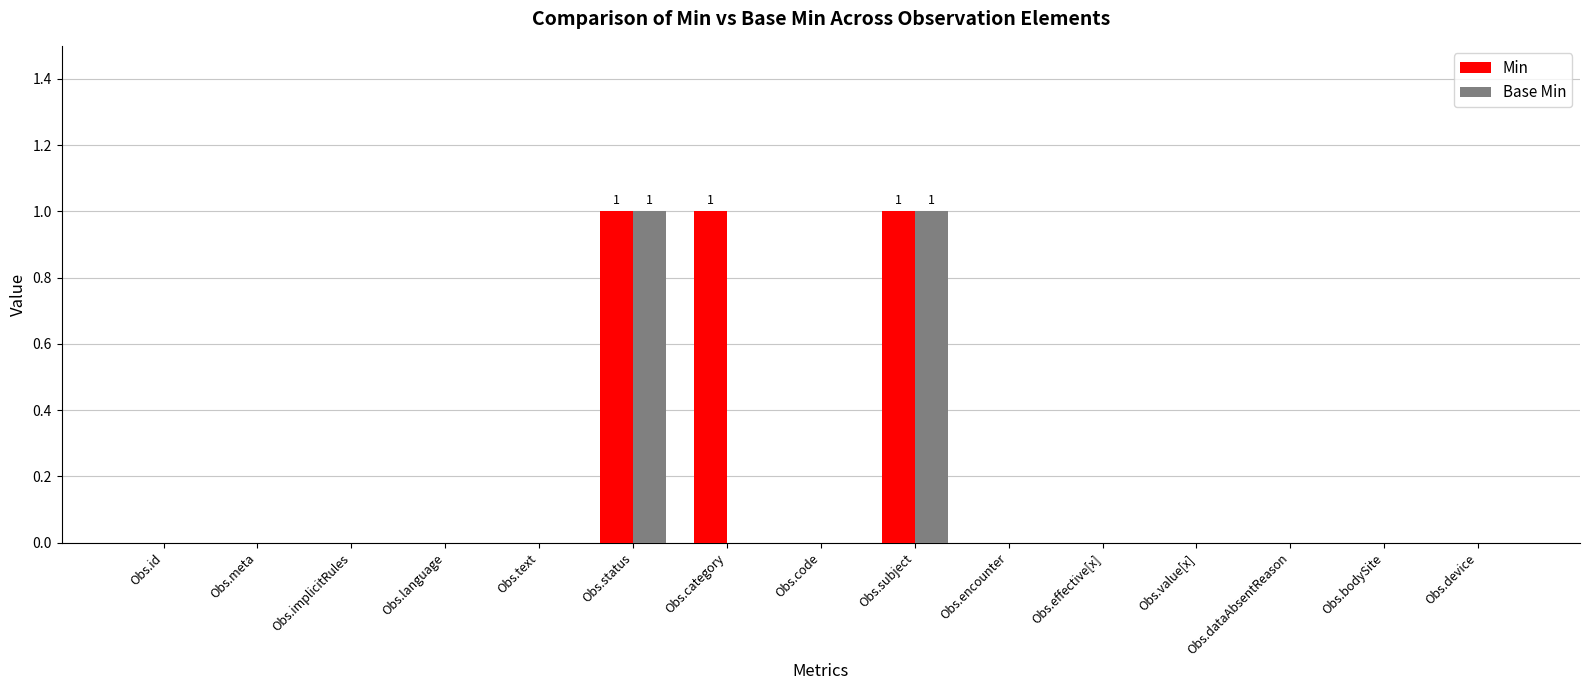

What is the highest value of the Min series?

1